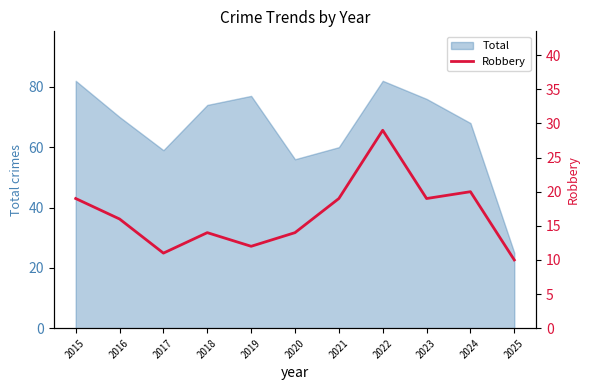

Which label corresponds to the smallest value in the chart?

2025